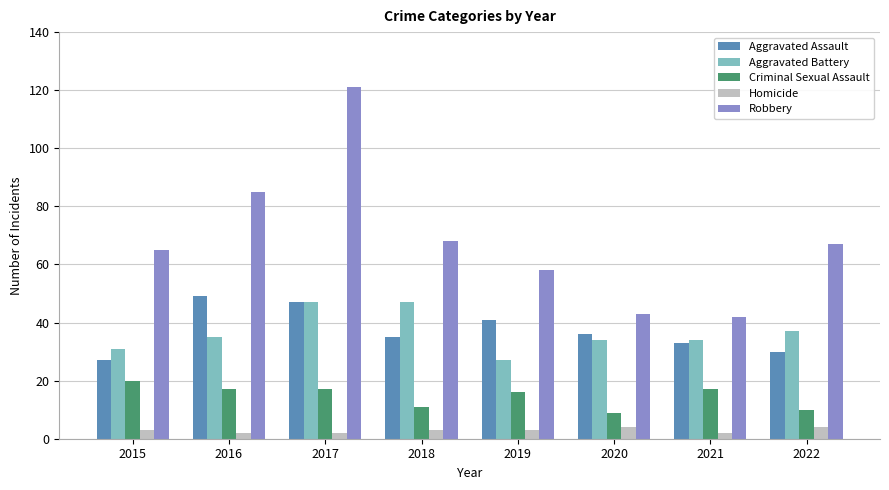

What are all the series names shown in the legend?

Aggravated Assault, Aggravated Battery, Criminal Sexual Assault, Homicide, Robbery